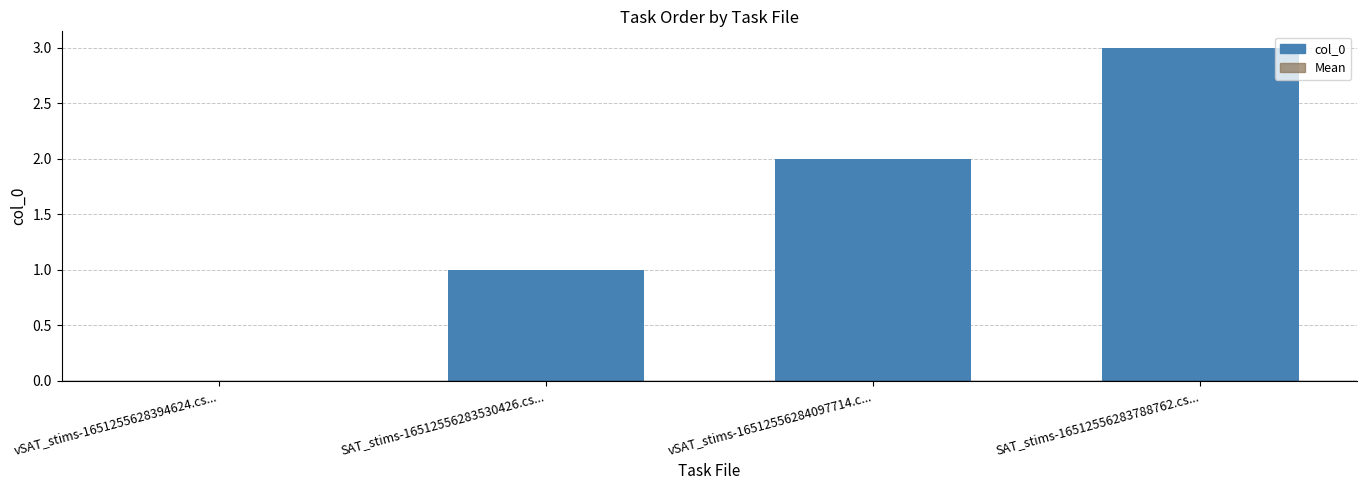

Is the value of Mean at vSAT_stims-1651255628394624.cs... greater than the value of col_0 at vSAT_stims-16512556284097714.c...?

No